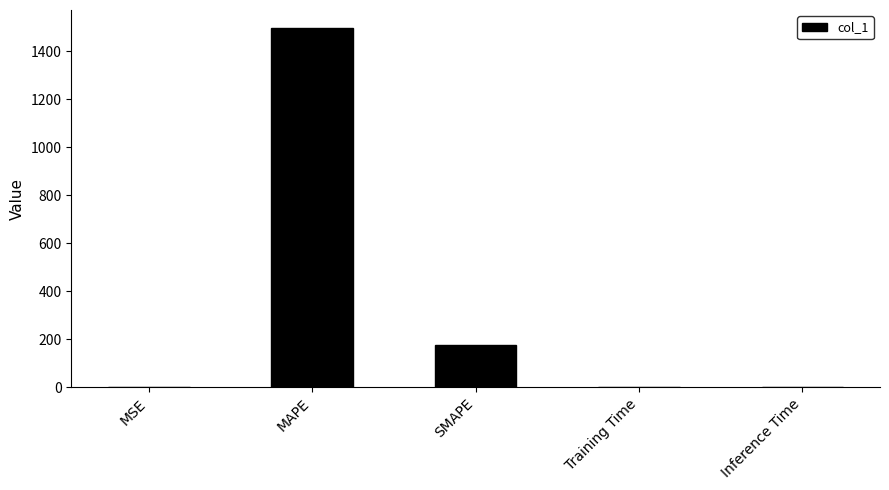

What is the average value?

334.9